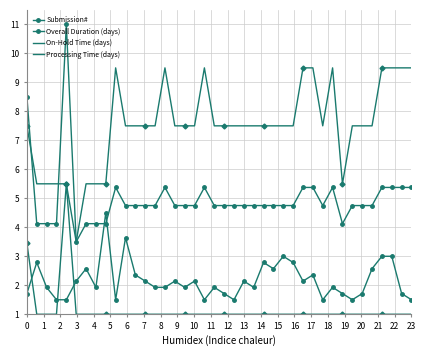

What is the maximum value shown in the chart?

11.0